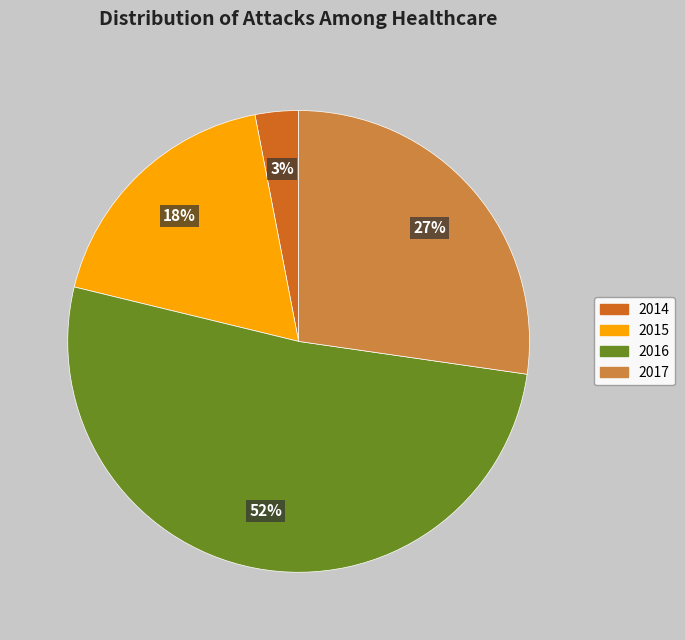

Count the number of slices in the pie.

4